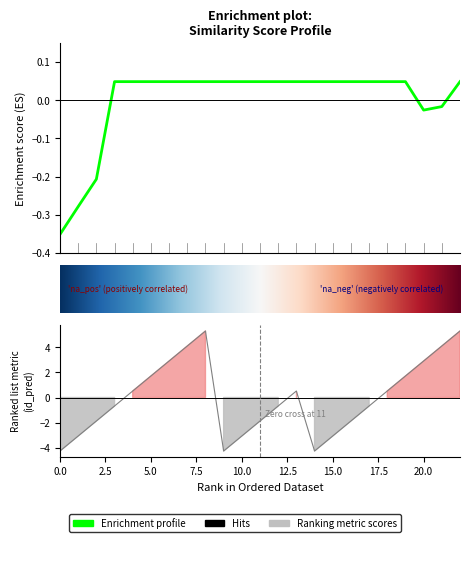

Reading left to right, what are all the values shown in this chart?

id_pred: 0=-4.3	1=-3.1	2=-1.9	3=-0.7	4=0.5	5=1.7	6=2.9	7=4.1	8=5.3	9=-4.3	10=-3.1	11=-1.9	12=-0.7	13=0.5	14=-4.3	15=-3.1	16=-1.9	17=-0.7	18=0.5	19=1.7	20=2.9	21=4.1	22=5.3
similarity_score: 0=-0.4	1=-0.3	2=-0.2	3=0.0	4=0.0	5=0.0	6=0.0	7=0.0	8=0.0	9=0.0	10=0.0	11=0.0	12=0.0	13=0.0	14=0.0	15=0.0	16=0.0	17=0.0	18=0.0	19=0.0	20=-0.0	21=-0.0	22=0.0